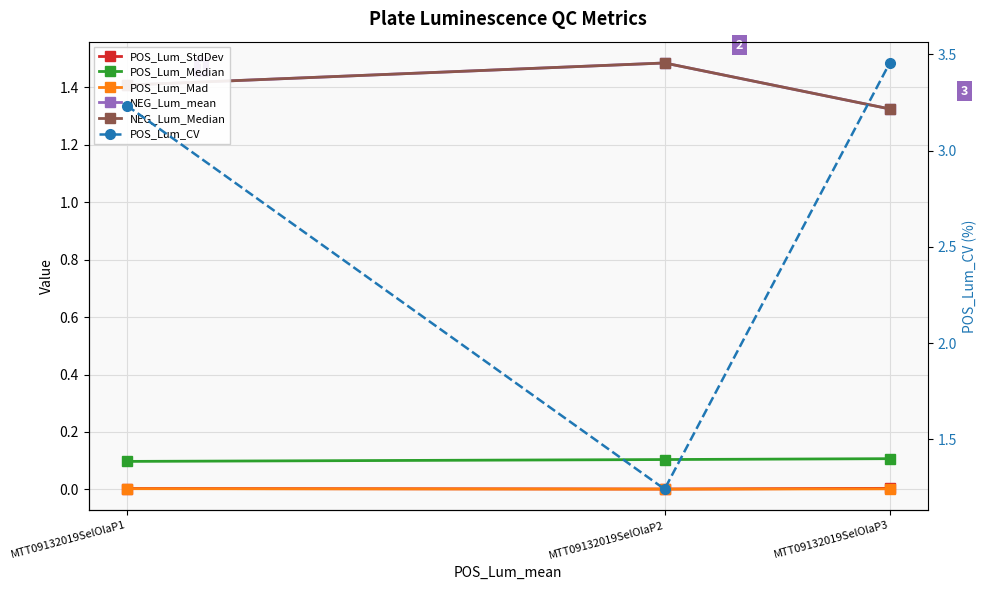

Which series has the widest spread of values?

POS_Lum_CV